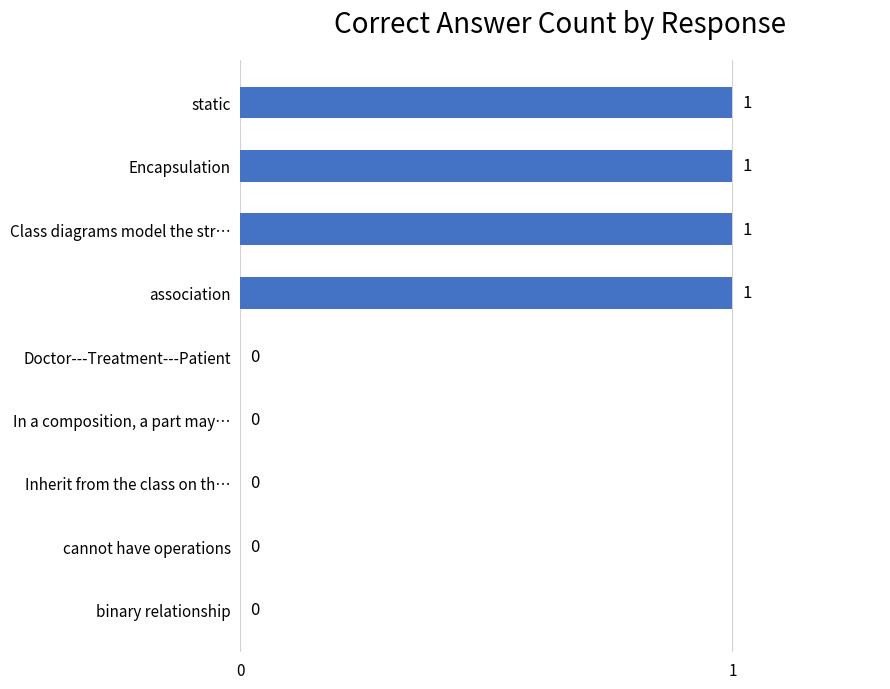

Reading bottom to top, transcribe all the data shown in this chart.

binary relationship=0	cannot have operations=0	Inherit from the class on th…=0	In a composition, a part may…=0	Doctor---Treatment---Patient=0	association=1	Class diagrams model the str…=1	Encapsulation=1	static=1